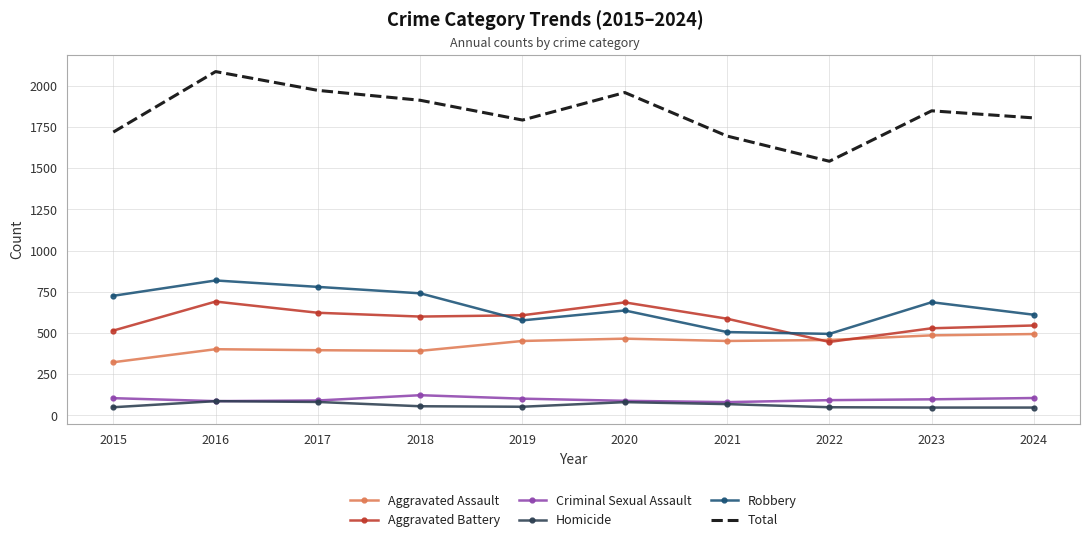

The Aggravated Battery series shows 623 at 2017. True or false?

True